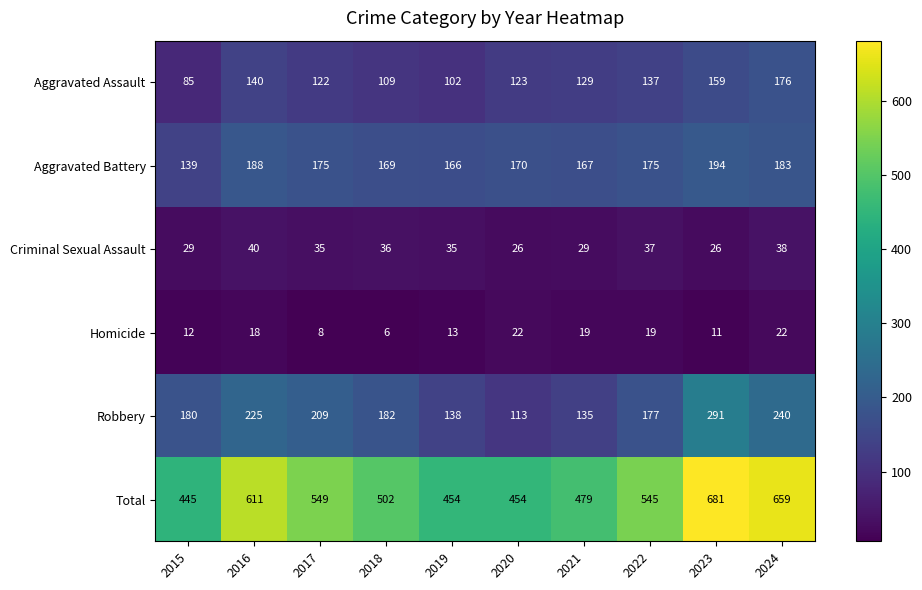

At which category does the chart reach its peak across all series?

2023